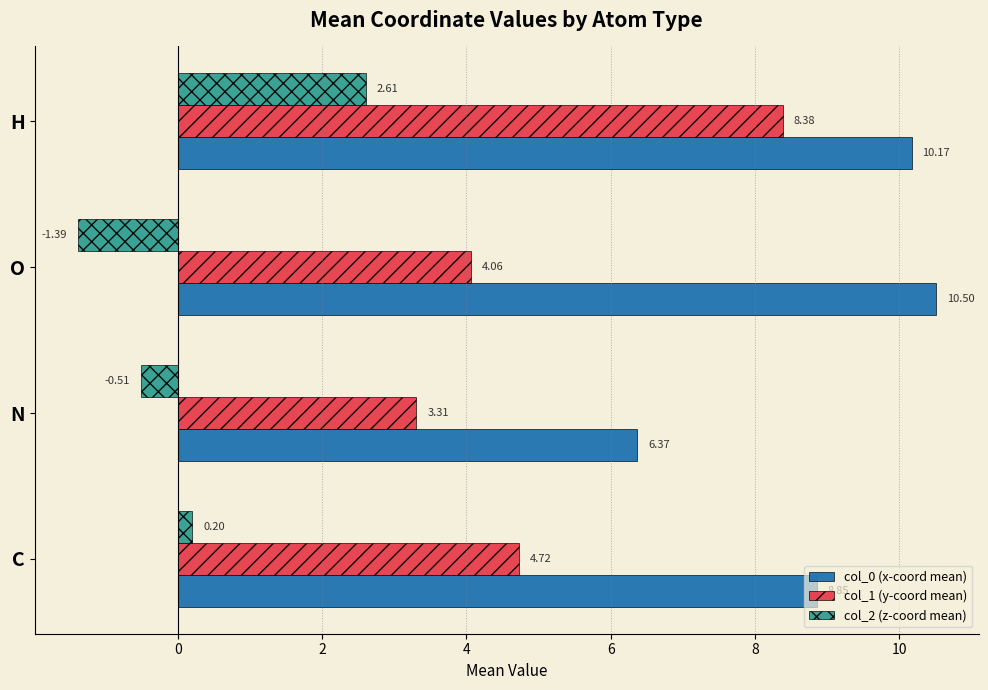

At which category is the sum across all series the highest?

H